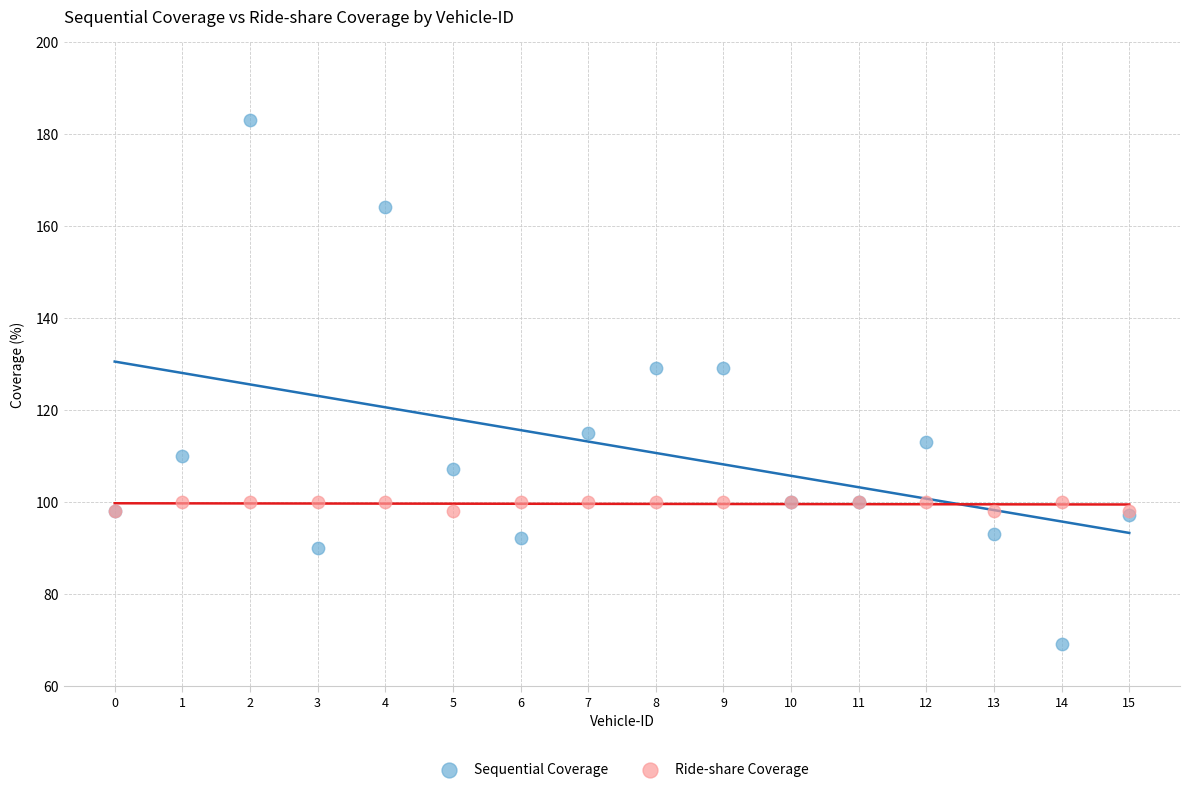

What are all the series names shown in the legend?

Sequential Coverage, Ride-share Coverage